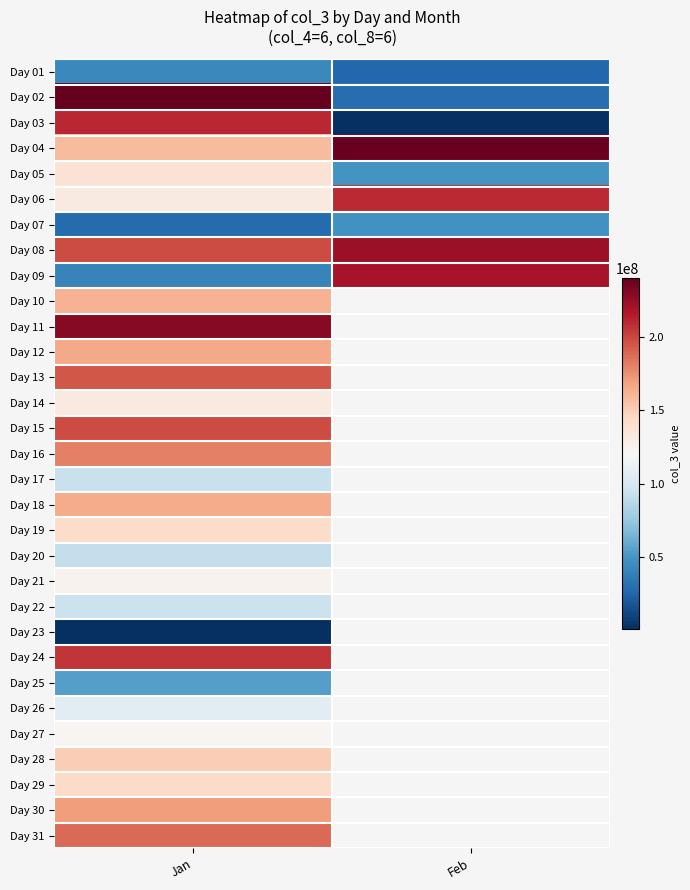

At which label does Day 15 reach its minimum?

Jan